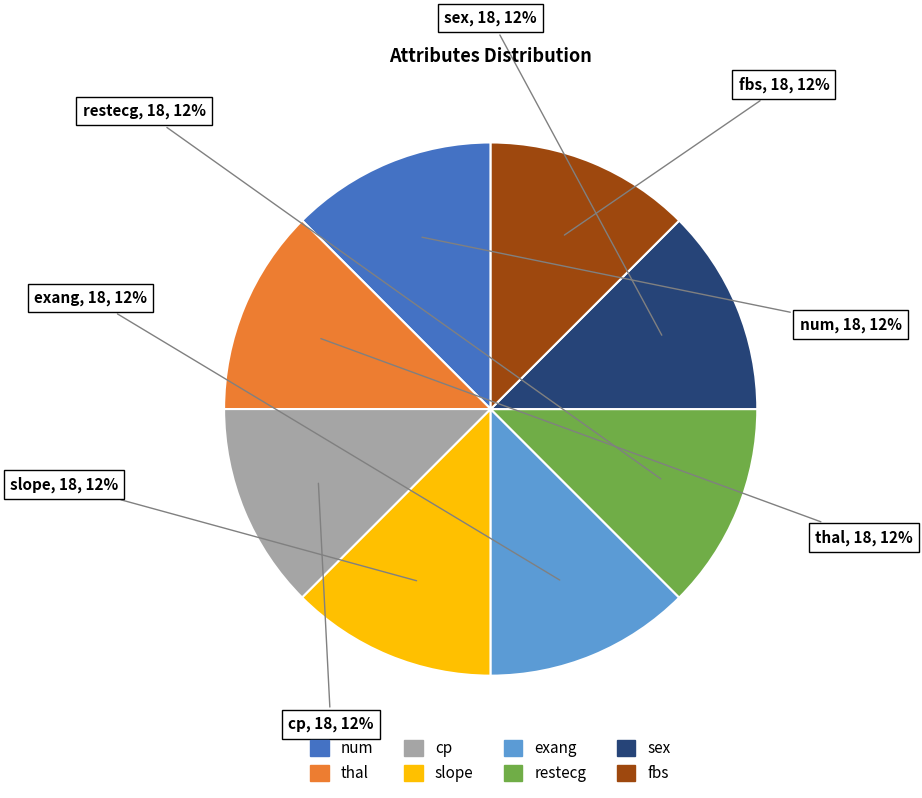

Is there any slice that represents more than half of the pie?

No